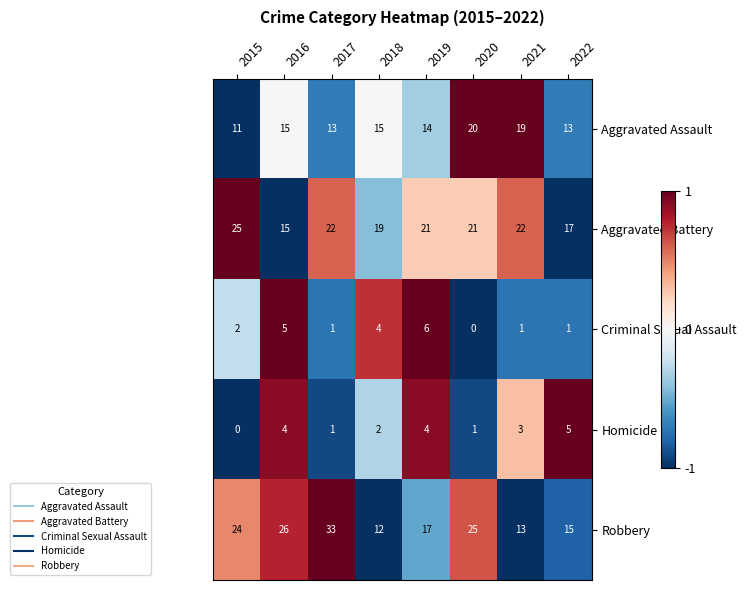

How many values in the Criminal Sexual Assault series are below 2?

4